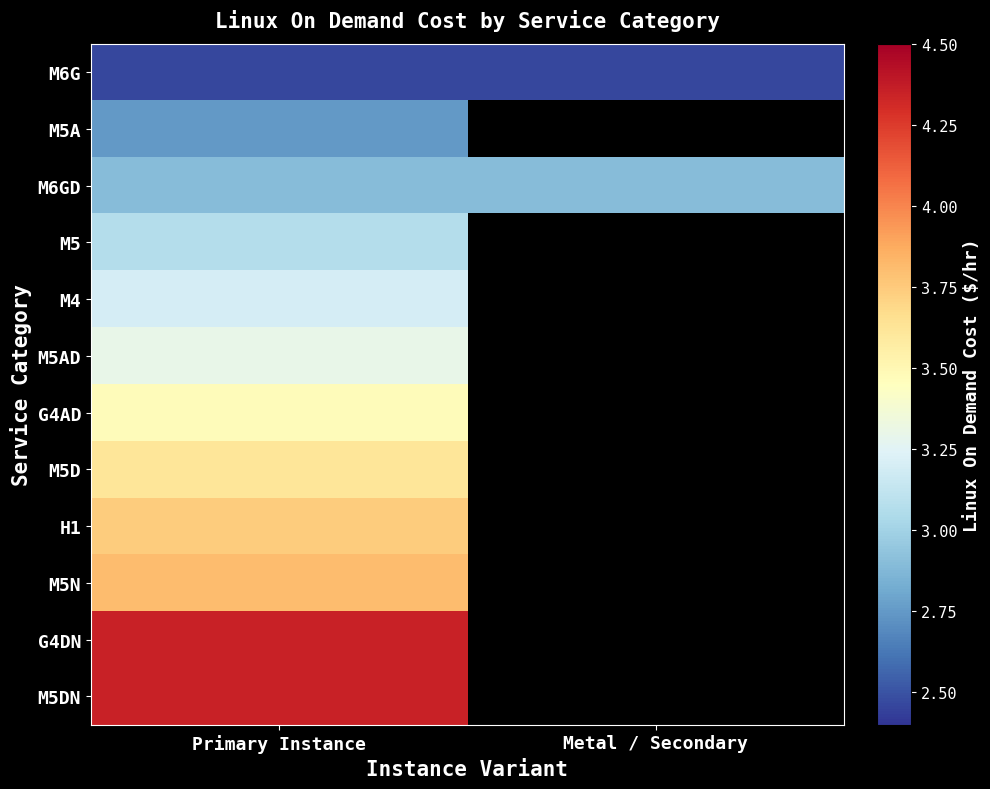

Rank the series by their average value, from highest to lowest.

M6G, M5A, M6GD, M5, M4, M5AD, G4AD, M5D, H1, M5N, G4DN, M5DN